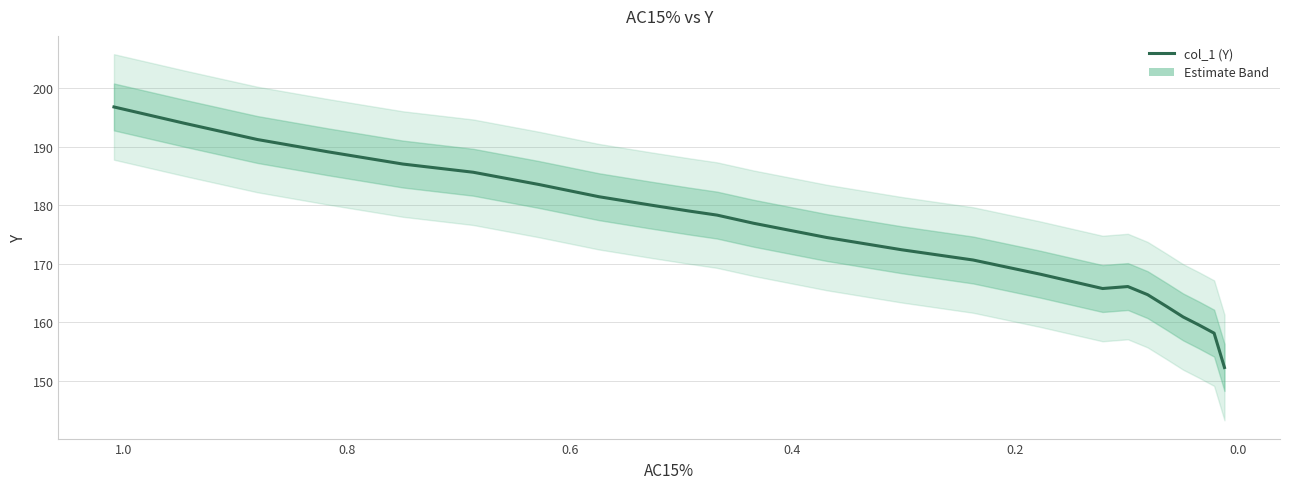

What is the average value?

174.9